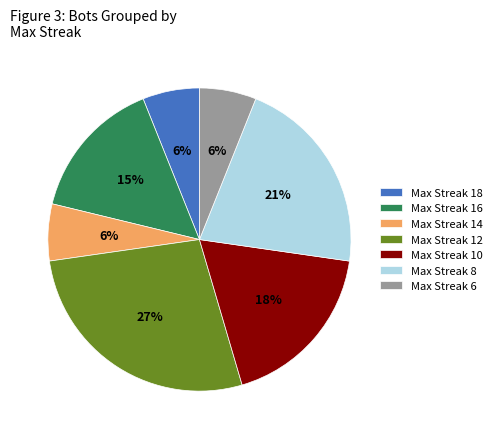

Approximately how many times larger is the value at Max Streak 8 compared to Max Streak 16?

1.4